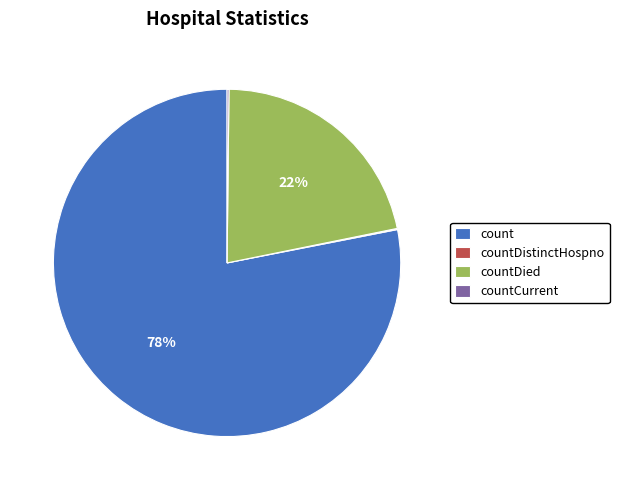

Which category accounts for the majority?

count